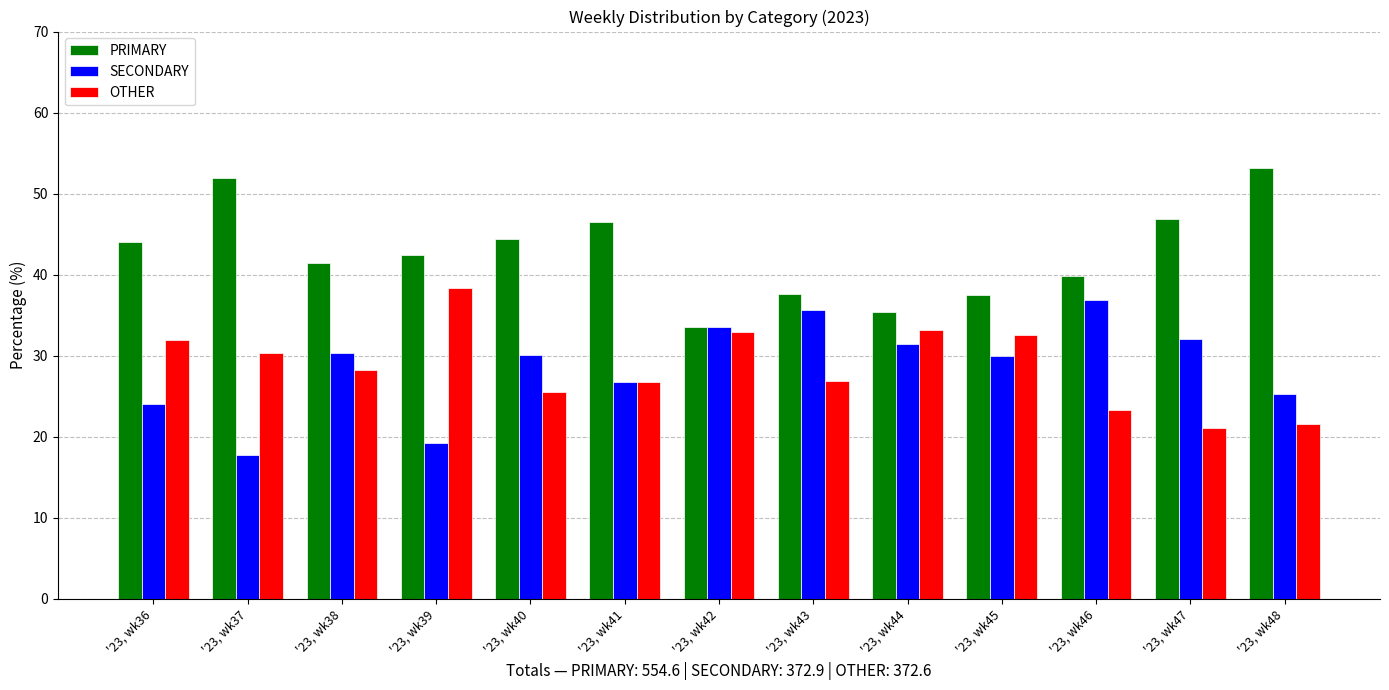

What is the maximum value for PRIMARY?

53.2